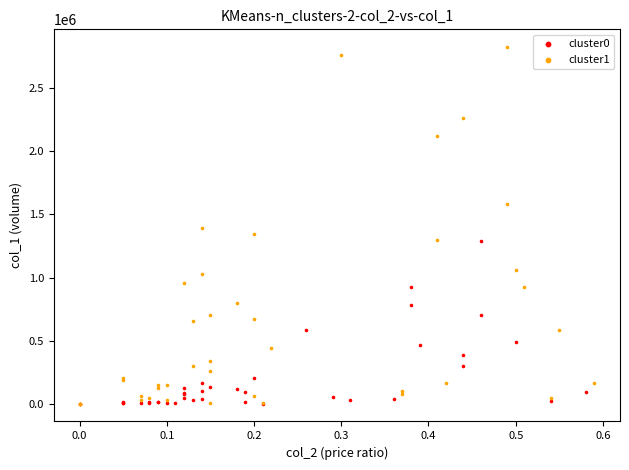

Which series reaches the maximum Y coordinate?

cluster1